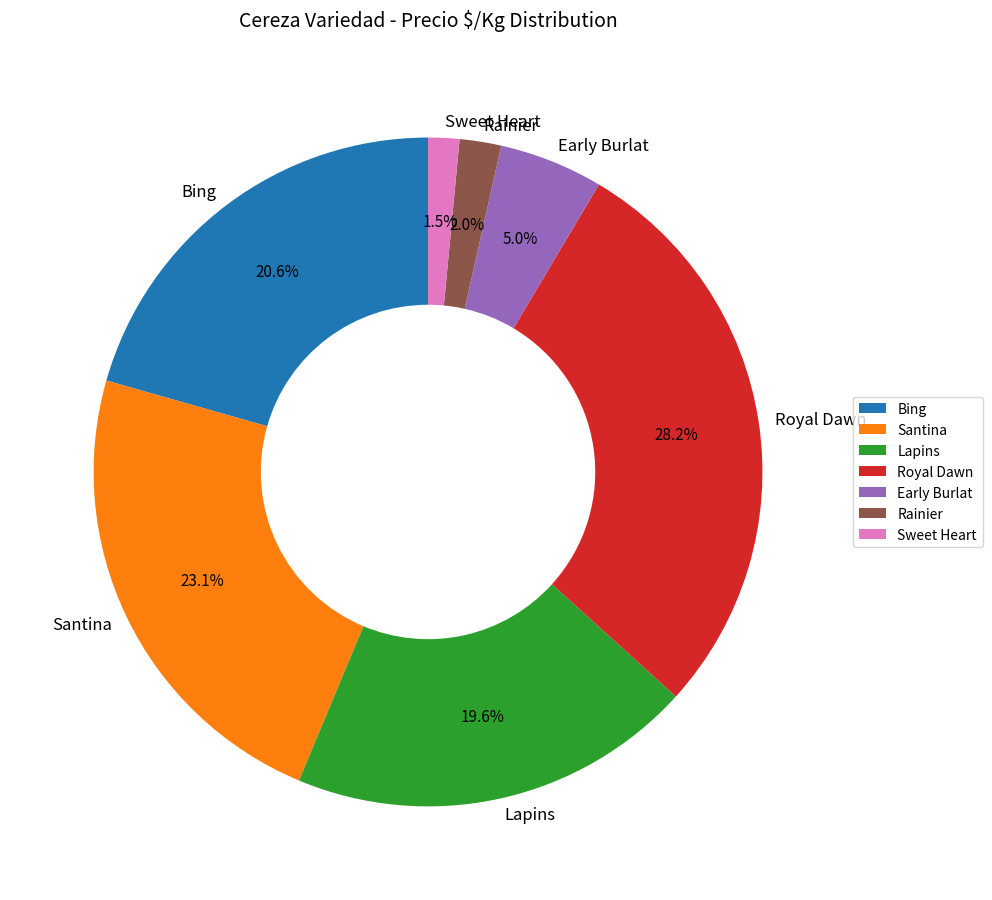

What is the largest slice in the pie chart?

Royal Dawn